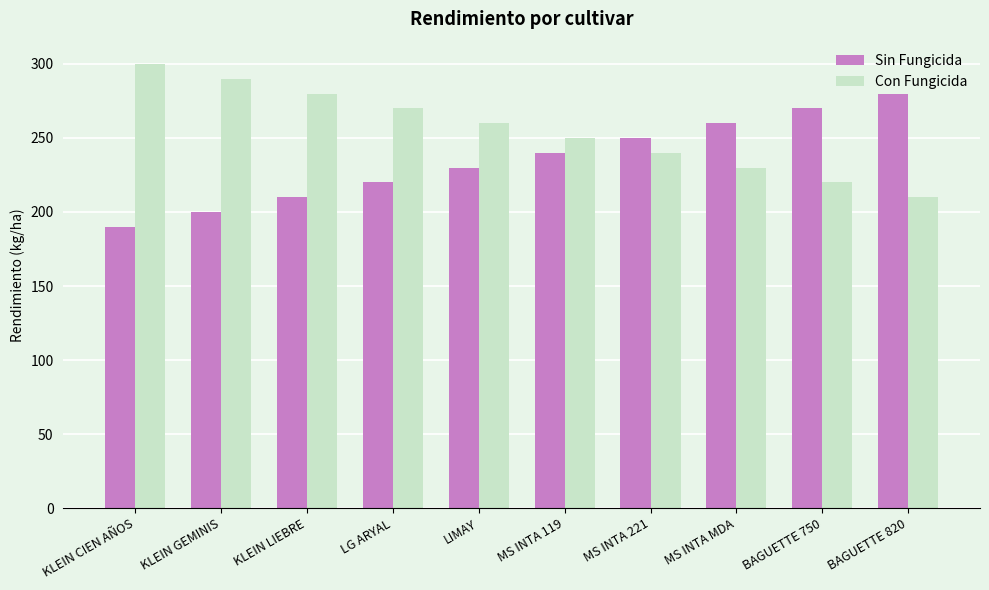

Rank the series by their average value, from lowest to highest.

Sin Fungicida, Con Fungicida